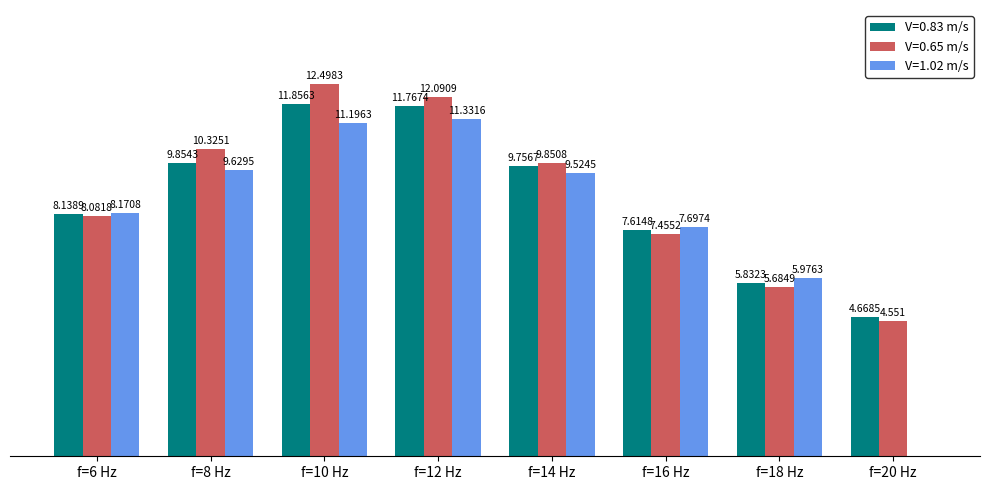

What are all the series names shown in the legend?

V=0.83 m/s, V=0.65 m/s, V=1.02 m/s